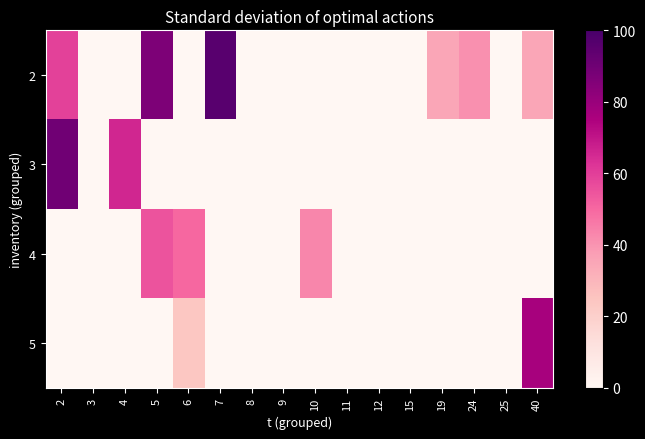

How many data points does each series have?

16